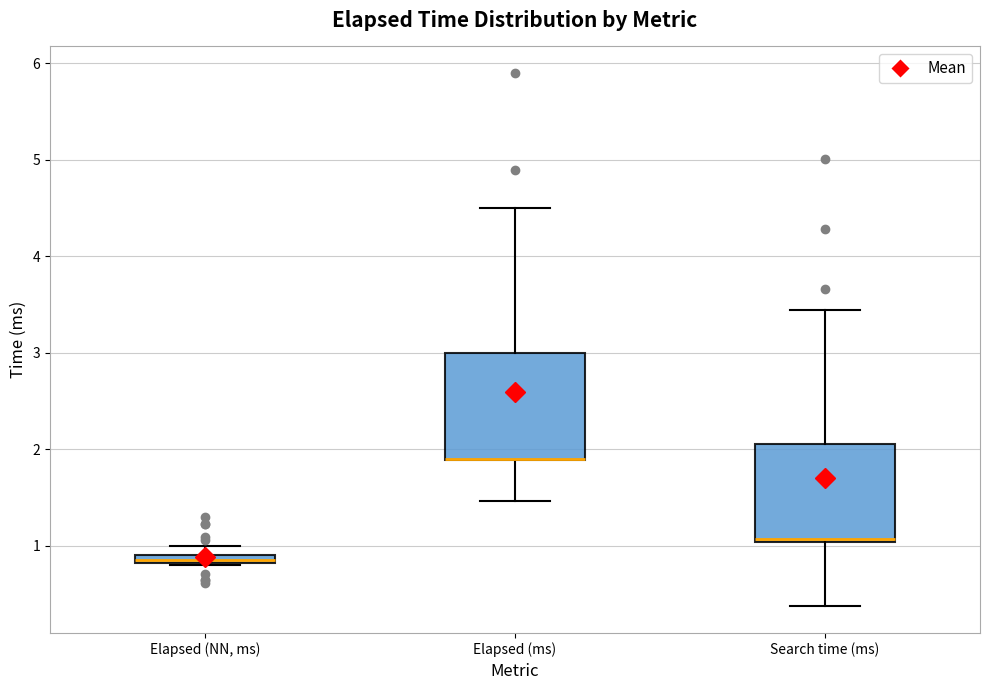

Where does the upper whisker of the box for Elapsed (ms) end on the y-axis? The values are not printed on the chart, so give them approximately, as read against the axis.

4.5